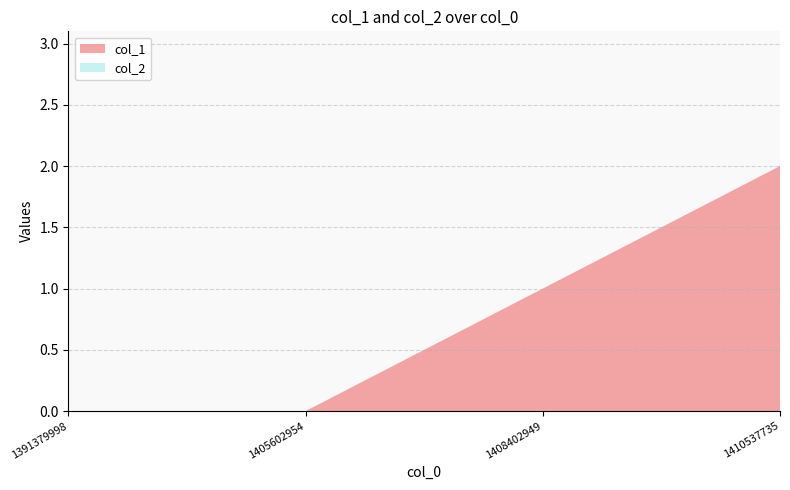

Reading left to right, transcribe all the data shown in this chart.

col_1: 0	0	1	2
col_2: 0	0	0	0